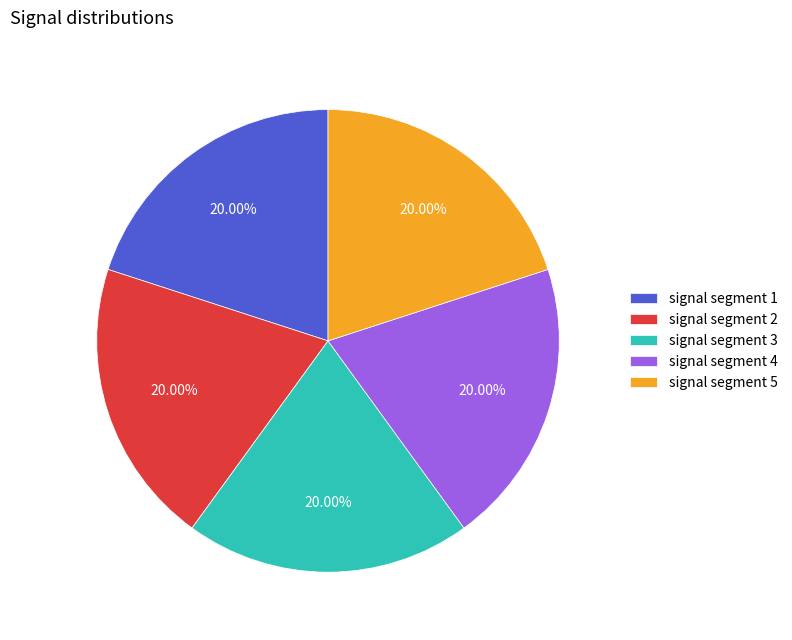

Is there any slice that represents more than half of the pie?

No